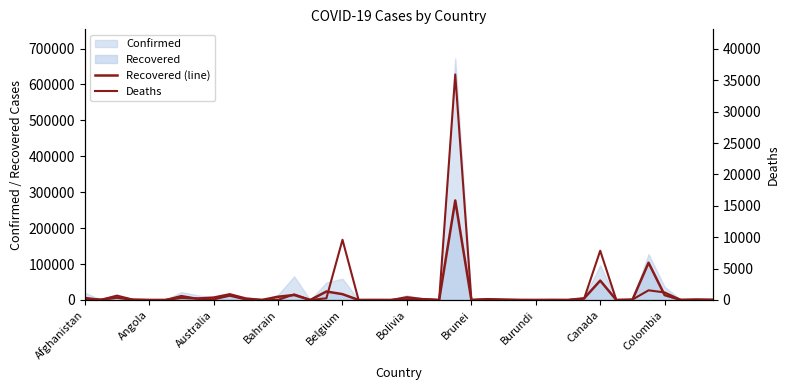

True or false: Deaths and Recovered (line) cross at least once.

False